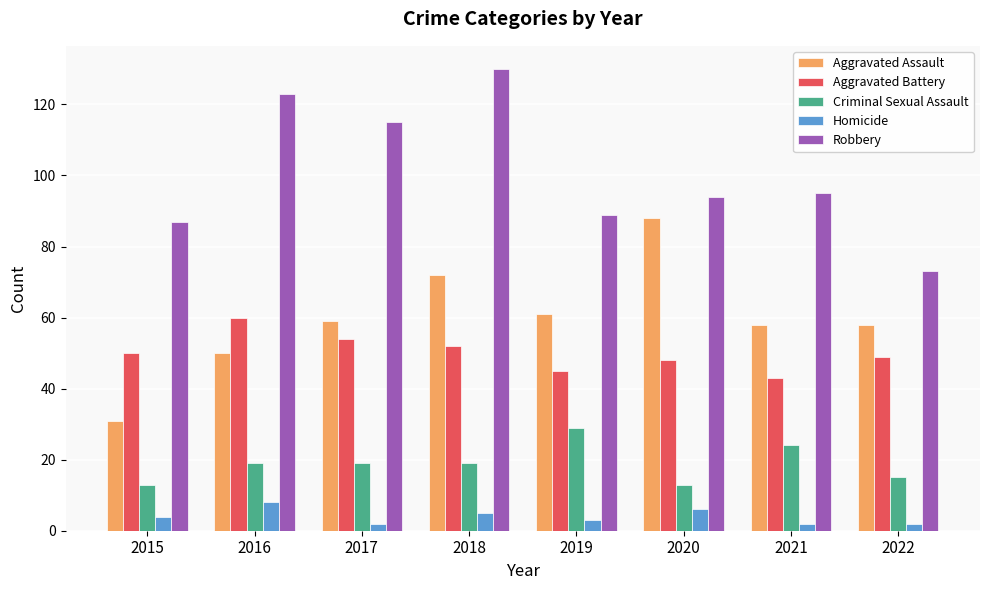

Reading left to right, list all the values displayed in this chart.

Aggravated Assault: 2015=31	2016=50	2017=59	2018=72	2019=61	2020=88	2021=58	2022=58
Aggravated Battery: 2015=50	2016=60	2017=54	2018=52	2019=45	2020=48	2021=43	2022=49
Criminal Sexual Assault: 2015=13	2016=19	2017=19	2018=19	2019=29	2020=13	2021=24	2022=15
Homicide: 2015=4	2016=8	2017=2	2018=5	2019=3	2020=6	2021=2	2022=2
Robbery: 2015=87	2016=123	2017=115	2018=130	2019=89	2020=94	2021=95	2022=73